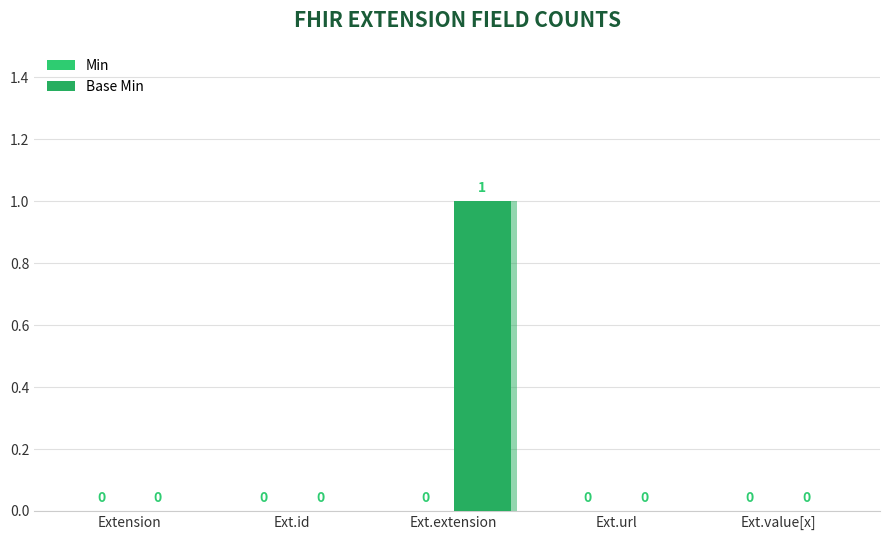

What is the label of the 3rd bar from the left?

Ext.extension